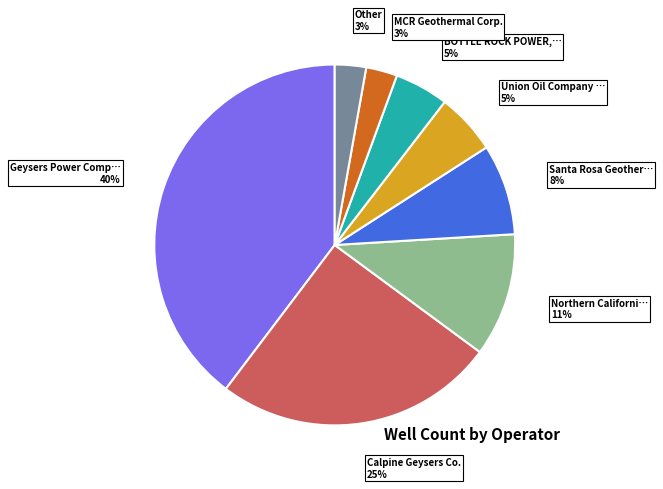

Does any single category account for the majority?

No